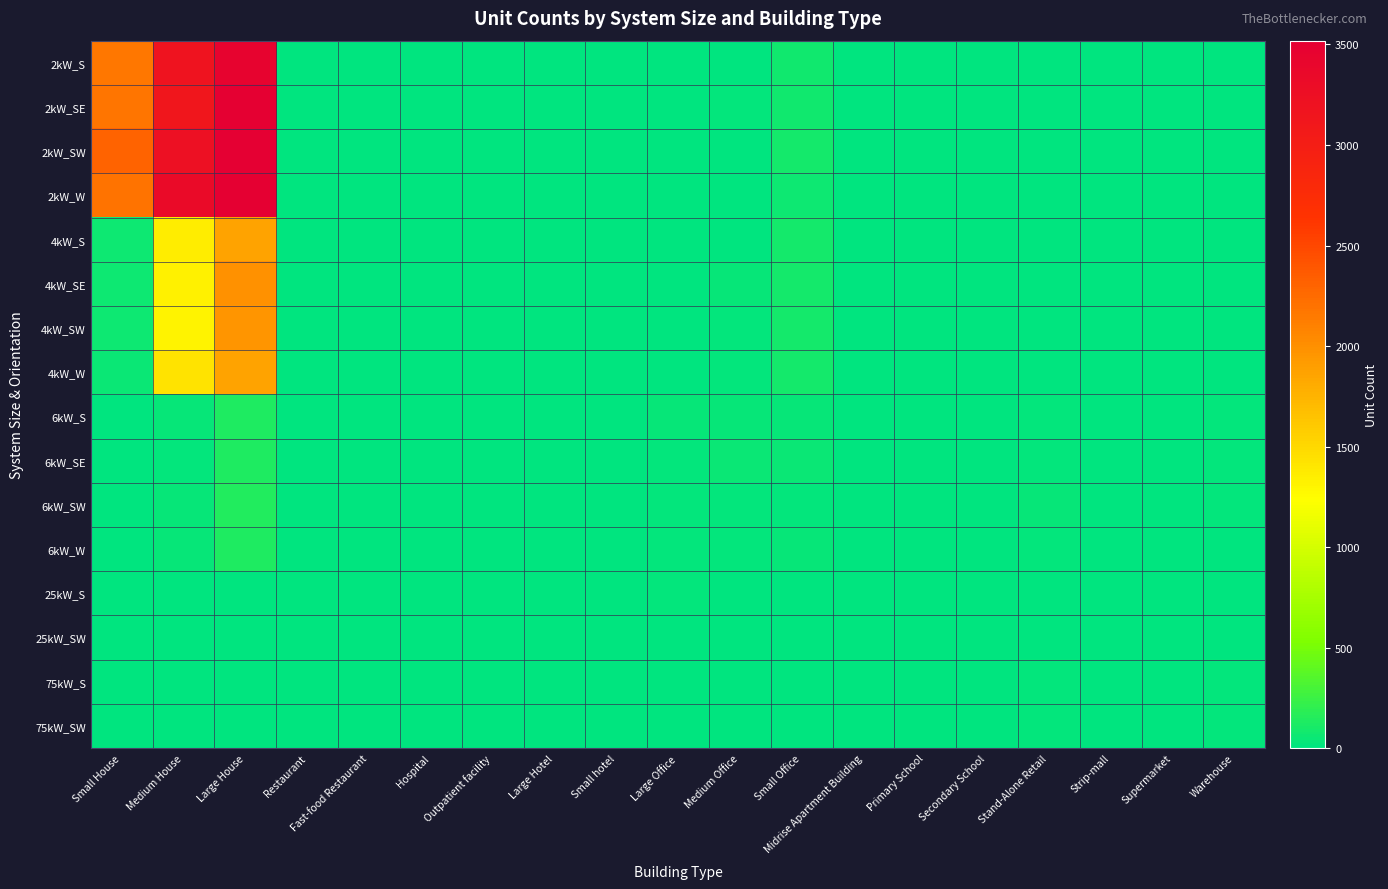

Reading left to right, what are all the values shown in this chart?

2kW_S: Small House=2163	Medium House=3186	Large House=3456	Restaurant=6	Fast-food Restaurant=10	Hospital=0	Outpatient facility=2	Large Hotel=0	Small hotel=0	Large Office=0	Medium Office=11	Small Office=80	Midrise Apartment Building=0	Primary School=0	Secondary School=0	Stand-Alone Retail=2	Strip-mall=1	Supermarket=0	Warehouse=0
2kW_SE: Small House=2178	Medium House=3121	Large House=3493	Restaurant=2	Fast-food Restaurant=10	Hospital=0	Outpatient facility=1	Large Hotel=0	Small hotel=0	Large Office=0	Medium Office=14	Small Office=76	Midrise Apartment Building=0	Primary School=0	Secondary School=0	Stand-Alone Retail=1	Strip-mall=0	Supermarket=0	Warehouse=0
2kW_SW: Small House=2306	Medium House=3238	Large House=3519	Restaurant=5	Fast-food Restaurant=10	Hospital=0	Outpatient facility=0	Large Hotel=0	Small hotel=1	Large Office=1	Medium Office=11	Small Office=84	Midrise Apartment Building=0	Primary School=0	Secondary School=0	Stand-Alone Retail=1	Strip-mall=2	Supermarket=0	Warehouse=0
2kW_W: Small House=2197	Medium House=3332	Large House=3504	Restaurant=10	Fast-food Restaurant=6	Hospital=0	Outpatient facility=0	Large Hotel=0	Small hotel=1	Large Office=2	Medium Office=8	Small Office=63	Midrise Apartment Building=0	Primary School=0	Secondary School=0	Stand-Alone Retail=1	Strip-mall=0	Supermarket=0	Warehouse=1
4kW_S: Small House=57	Medium House=1358	Large House=1860	Restaurant=5	Fast-food Restaurant=4	Hospital=0	Outpatient facility=1	Large Hotel=2	Small hotel=0	Large Office=3	Medium Office=12	Small Office=93	Midrise Apartment Building=1	Primary School=0	Secondary School=1	Stand-Alone Retail=2	Strip-mall=0	Supermarket=0	Warehouse=0
4kW_SE: Small House=55	Medium House=1323	Large House=1991	Restaurant=2	Fast-food Restaurant=5	Hospital=0	Outpatient facility=1	Large Hotel=0	Small hotel=3	Large Office=5	Medium Office=31	Small Office=90	Midrise Apartment Building=3	Primary School=0	Secondary School=1	Stand-Alone Retail=1	Strip-mall=1	Supermarket=1	Warehouse=4
4kW_SW: Small House=55	Medium House=1314	Large House=1960	Restaurant=7	Fast-food Restaurant=6	Hospital=0	Outpatient facility=2	Large Hotel=0	Small hotel=0	Large Office=5	Medium Office=20	Small Office=90	Midrise Apartment Building=2	Primary School=0	Secondary School=1	Stand-Alone Retail=7	Strip-mall=2	Supermarket=0	Warehouse=4
4kW_W: Small House=43	Medium House=1416	Large House=1860	Restaurant=6	Fast-food Restaurant=6	Hospital=0	Outpatient facility=2	Large Hotel=0	Small hotel=0	Large Office=7	Medium Office=20	Small Office=87	Midrise Apartment Building=0	Primary School=0	Secondary School=0	Stand-Alone Retail=2	Strip-mall=2	Supermarket=0	Warehouse=3
6kW_S: Small House=0	Medium House=34	Large House=129	Restaurant=6	Fast-food Restaurant=1	Hospital=1	Outpatient facility=3	Large Hotel=1	Small hotel=1	Large Office=30	Medium Office=30	Small Office=34	Midrise Apartment Building=8	Primary School=3	Secondary School=0	Stand-Alone Retail=20	Strip-mall=13	Supermarket=5	Warehouse=15
6kW_SE: Small House=0	Medium House=27	Large House=136	Restaurant=5	Fast-food Restaurant=0	Hospital=0	Outpatient facility=6	Large Hotel=0	Small hotel=1	Large Office=16	Medium Office=47	Small Office=45	Midrise Apartment Building=7	Primary School=1	Secondary School=6	Stand-Alone Retail=23	Strip-mall=5	Supermarket=1	Warehouse=25
6kW_SW: Small House=0	Medium House=38	Large House=140	Restaurant=2	Fast-food Restaurant=0	Hospital=1	Outpatient facility=6	Large Hotel=0	Small hotel=1	Large Office=18	Medium Office=25	Small Office=24	Midrise Apartment Building=8	Primary School=4	Secondary School=3	Stand-Alone Retail=29	Strip-mall=2	Supermarket=1	Warehouse=15
6kW_W: Small House=0	Medium House=33	Large House=124	Restaurant=3	Fast-food Restaurant=1	Hospital=2	Outpatient facility=4	Large Hotel=1	Small hotel=0	Large Office=22	Medium Office=26	Small Office=31	Midrise Apartment Building=6	Primary School=4	Secondary School=4	Stand-Alone Retail=21	Strip-mall=4	Supermarket=2	Warehouse=10
25kW_S: Small House=0	Medium House=0	Large House=0	Restaurant=0	Fast-food Restaurant=0	Hospital=1	Outpatient facility=1	Large Hotel=0	Small hotel=0	Large Office=14	Medium Office=5	Small Office=0	Midrise Apartment Building=2	Primary School=1	Secondary School=6	Stand-Alone Retail=5	Strip-mall=2	Supermarket=1	Warehouse=12
25kW_SW: Small House=0	Medium House=0	Large House=0	Restaurant=0	Fast-food Restaurant=0	Hospital=0	Outpatient facility=1	Large Hotel=0	Small hotel=0	Large Office=10	Medium Office=4	Small Office=0	Midrise Apartment Building=0	Primary School=1	Secondary School=3	Stand-Alone Retail=8	Strip-mall=3	Supermarket=3	Warehouse=9
75kW_S: Small House=0	Medium House=0	Large House=0	Restaurant=0	Fast-food Restaurant=0	Hospital=0	Outpatient facility=0	Large Hotel=0	Small hotel=0	Large Office=12	Medium Office=2	Small Office=0	Midrise Apartment Building=0	Primary School=3	Secondary School=6	Stand-Alone Retail=16	Strip-mall=4	Supermarket=6	Warehouse=24
75kW_SW: Small House=0	Medium House=0	Large House=0	Restaurant=0	Fast-food Restaurant=0	Hospital=1	Outpatient facility=4	Large Hotel=1	Small hotel=0	Large Office=10	Medium Office=9	Small Office=0	Midrise Apartment Building=0	Primary School=3	Secondary School=10	Stand-Alone Retail=19	Strip-mall=10	Supermarket=5	Warehouse=14